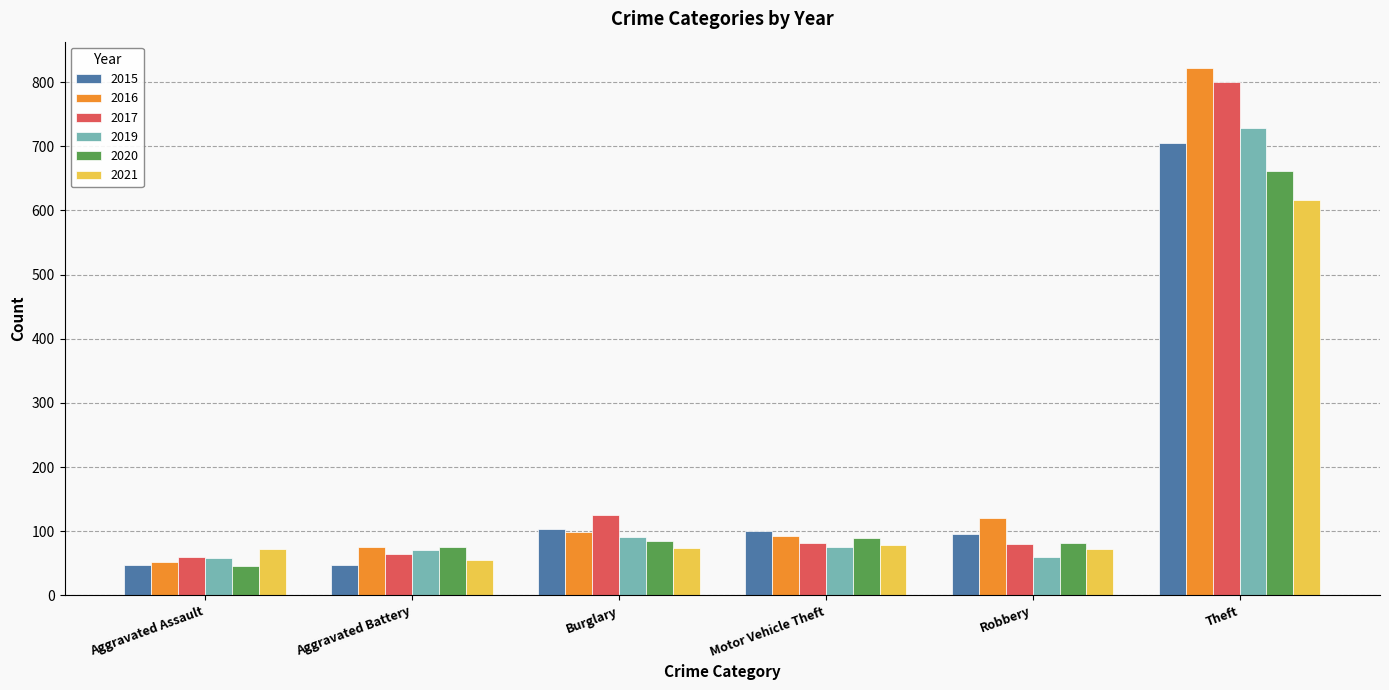

At which label does 2015 first exceed 101?

Burglary